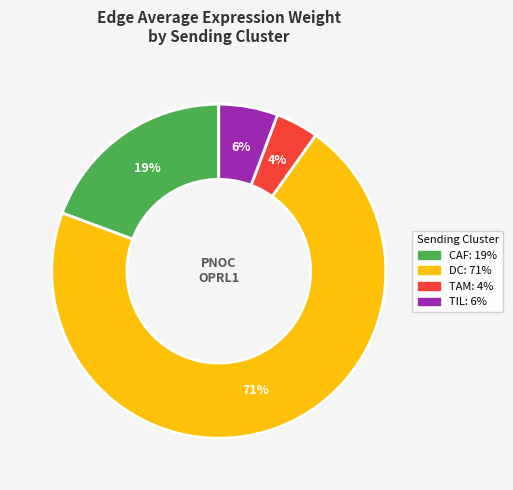

What is the largest slice in the pie chart?

DC